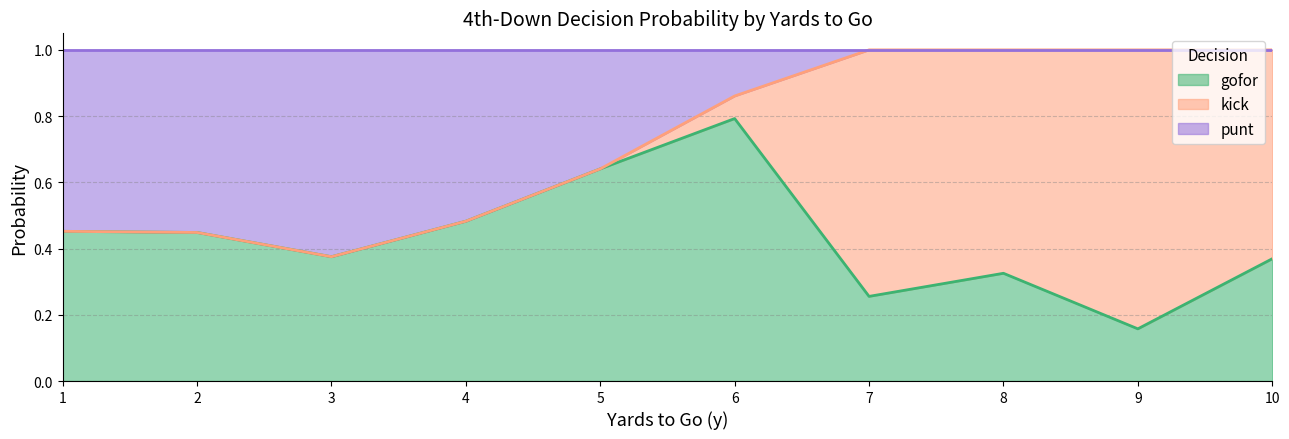

True or false: punt has a value of 0.1 at 6.

True